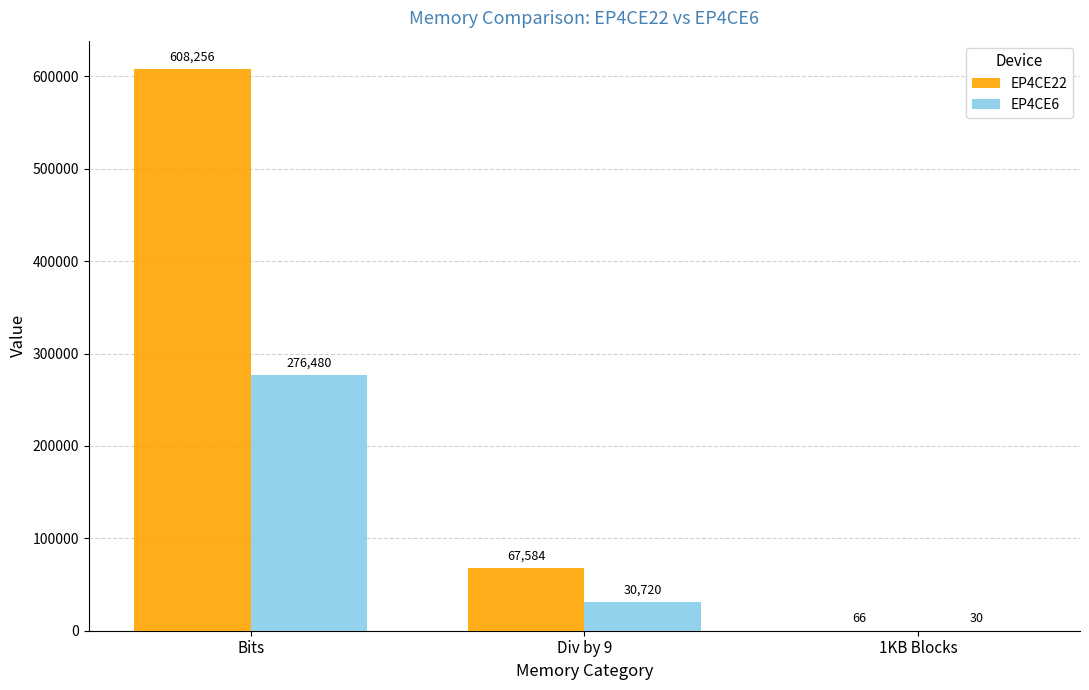

True or false: EP4CE22 has a value of 67584 at Div by 9.

True